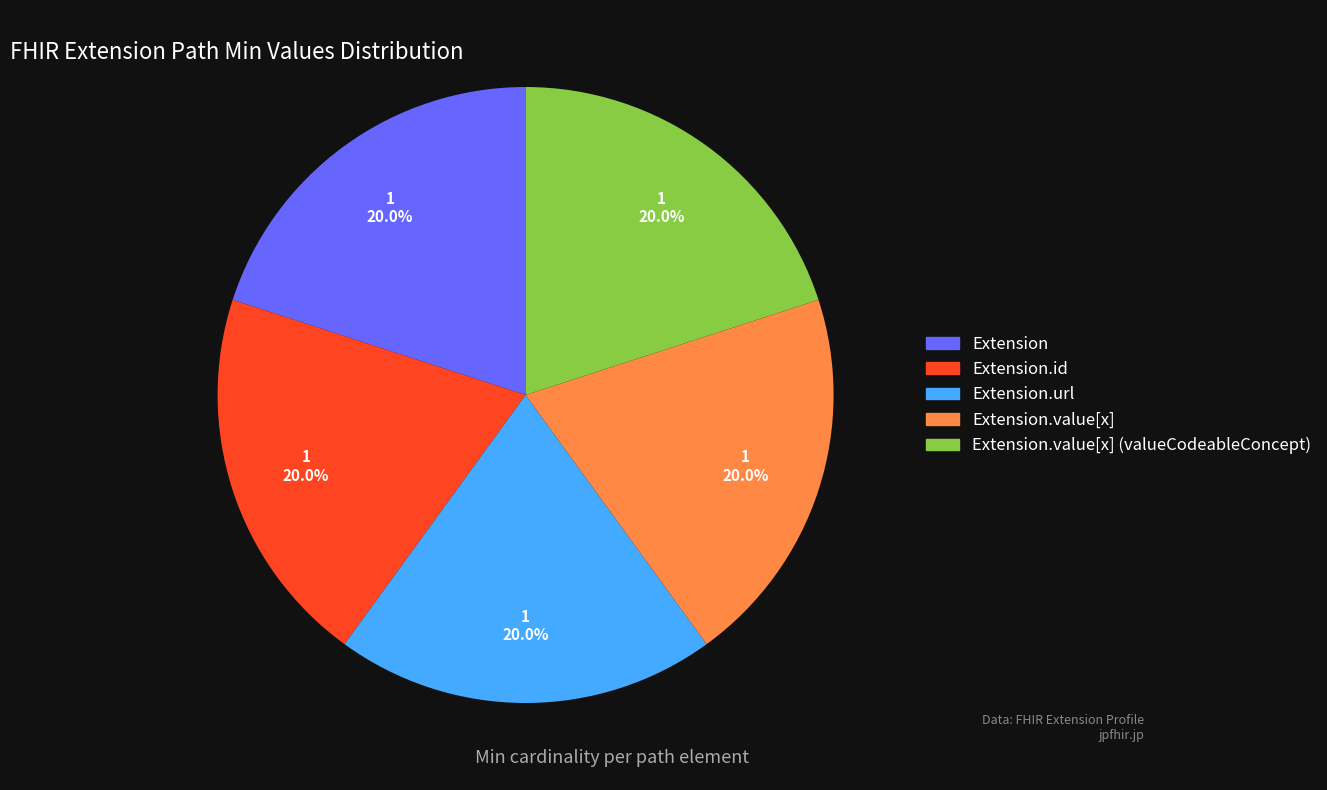

Does any single category account for the majority?

No